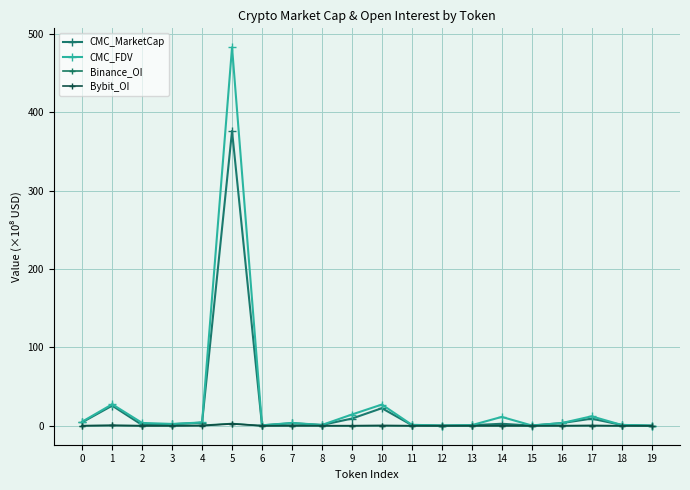

Read the CMC_FDV value at 13.

0.8